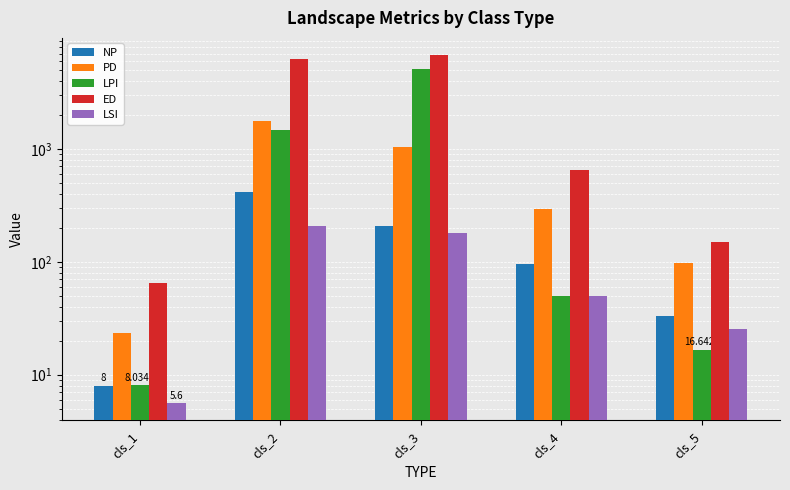

At which label is LPI closest to 2550?

cls_2